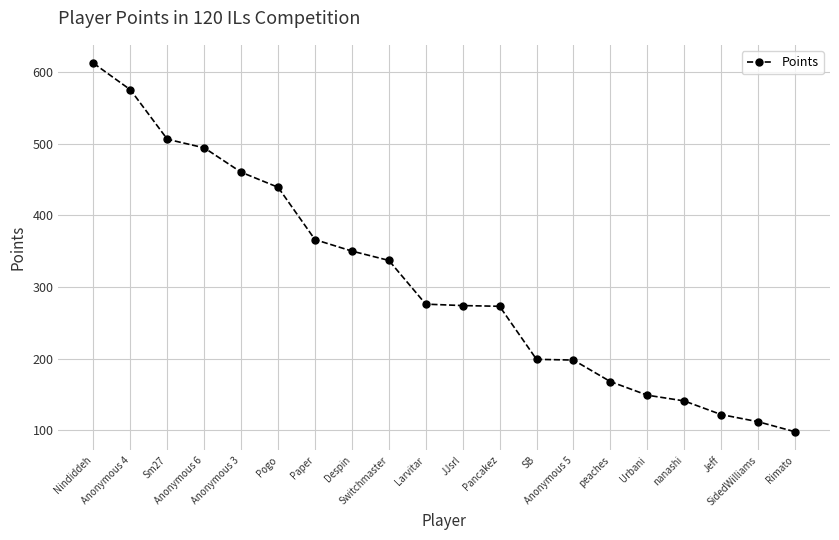

Between Paper and SB, which is larger?

Paper